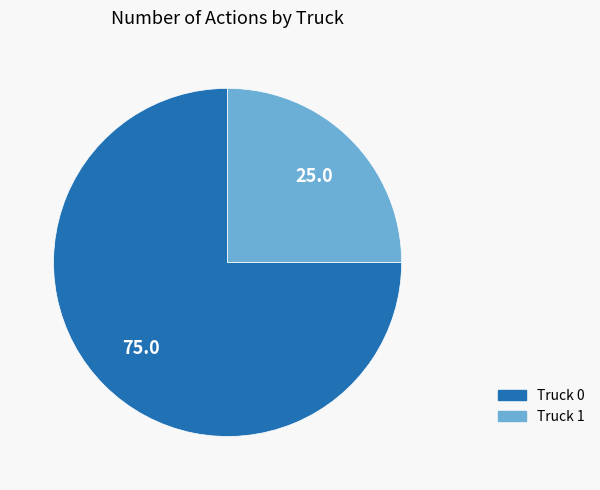

Do Truck 0 and Truck 1 together represent more than half of the pie?

Yes